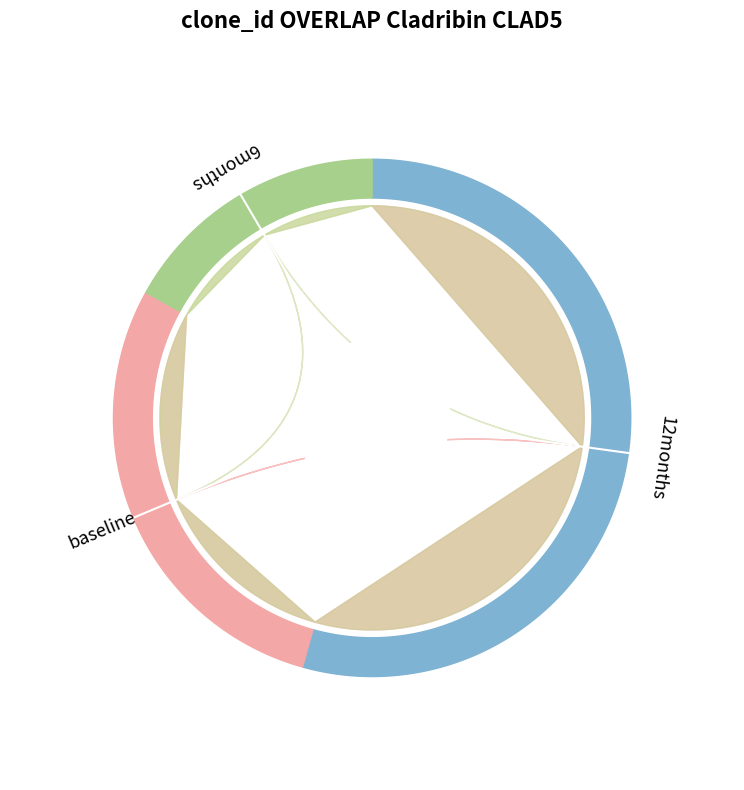

Is there any slice that represents more than half of the pie?

Yes